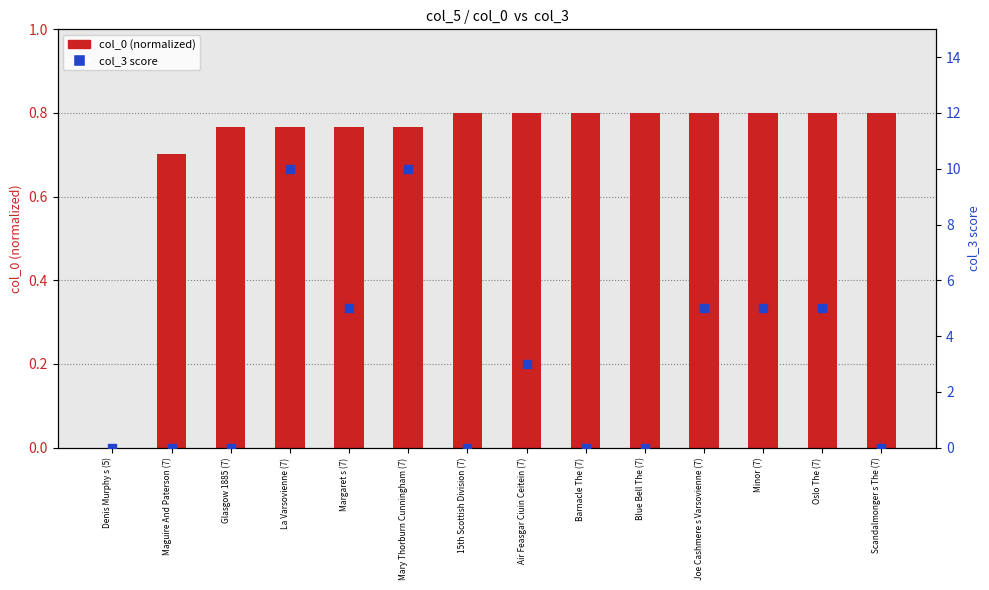

What is the total value across all series at 15th Scottish Division (7)?

0.8